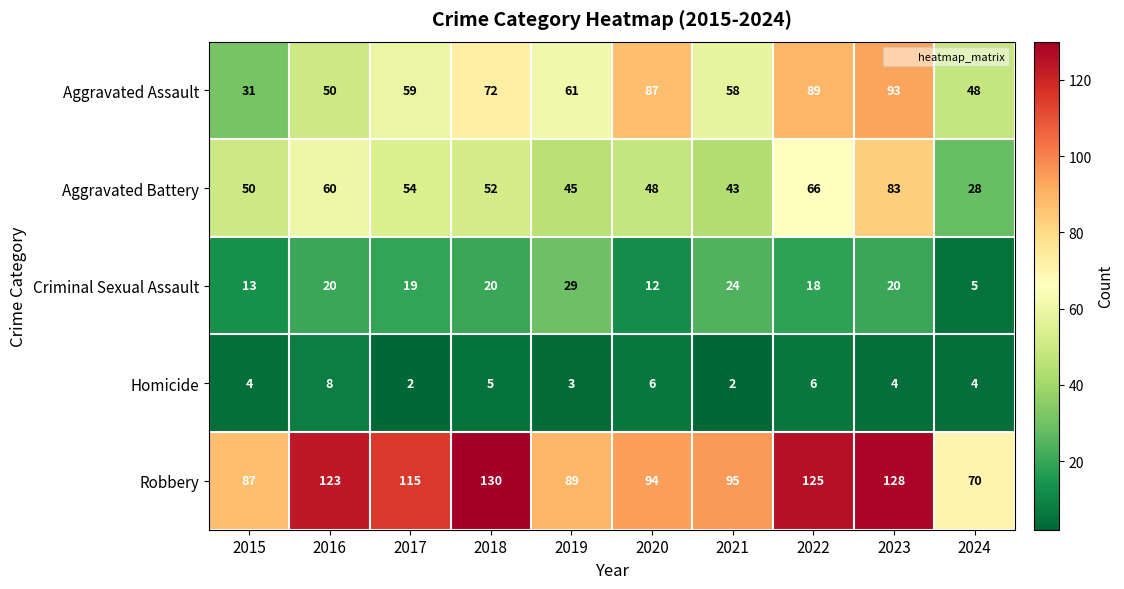

What value does the Aggravated Battery series have at 2022?

66